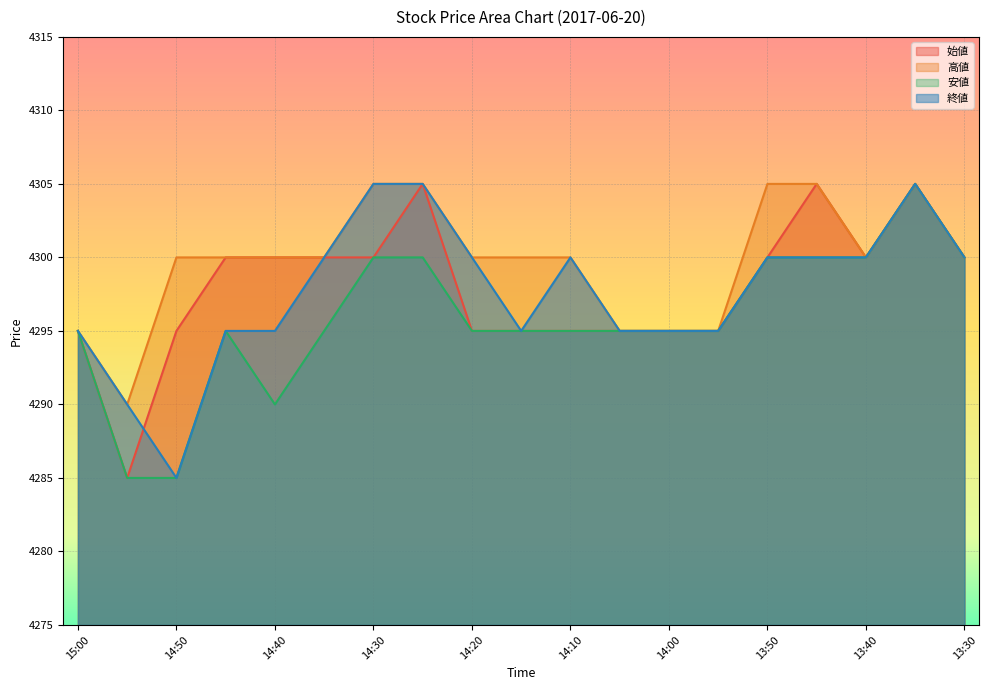

Where is the first local minimum for 安値?

14:40